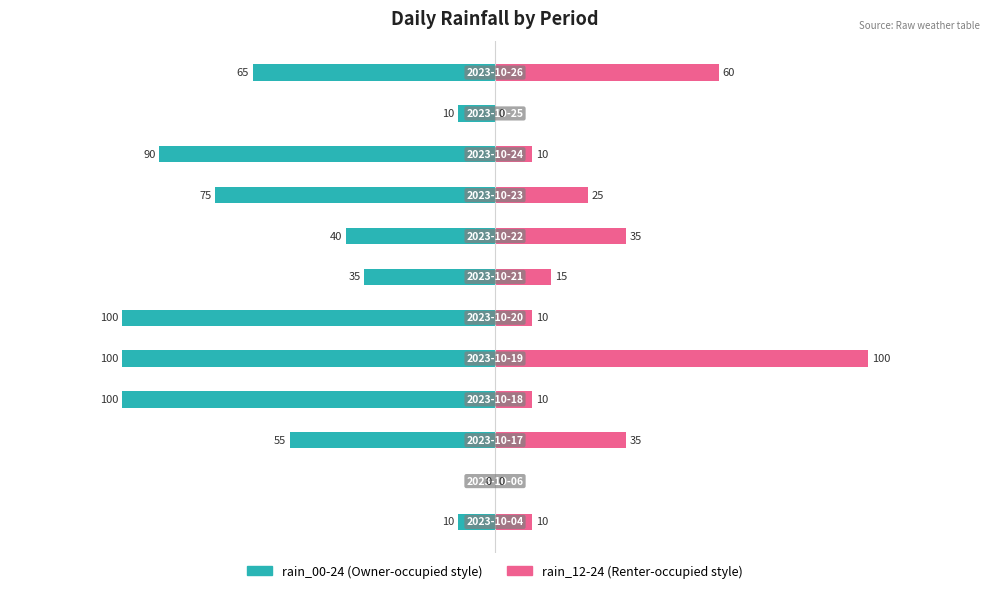

Are the bars horizontal?

Yes